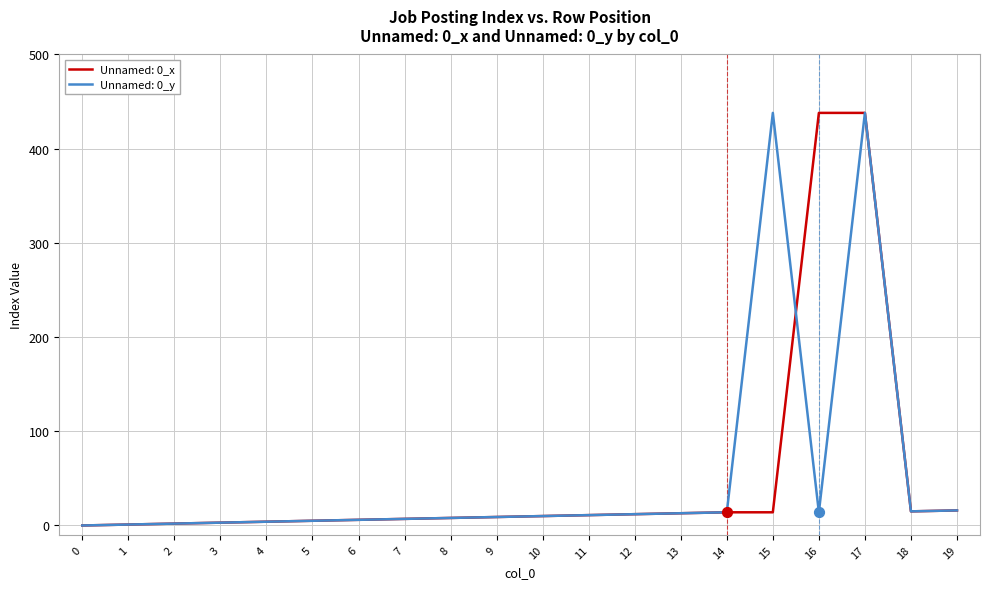

At which category is the sum across all series the highest?

17